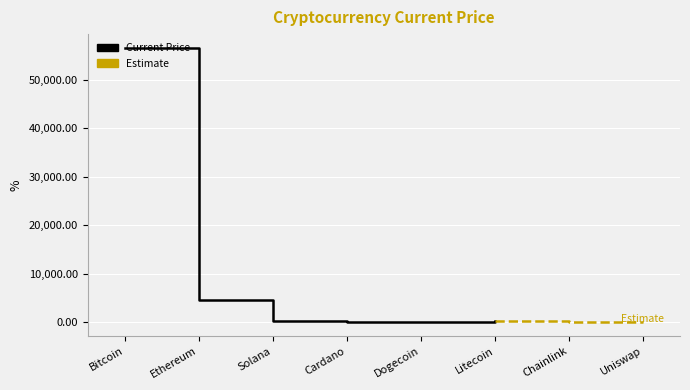

List the labels in order of value, smallest first.

Dogecoin, Cardano, Uniswap, Chainlink, Litecoin, Solana, Ethereum, Bitcoin